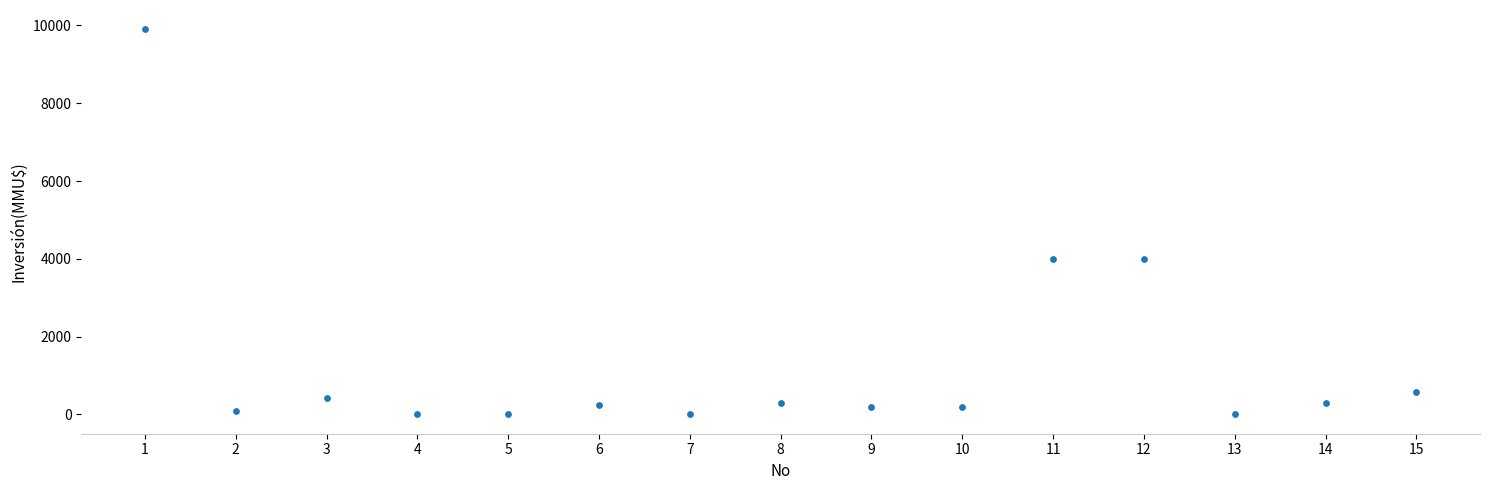

What is the range of X values (max minus min)?

14